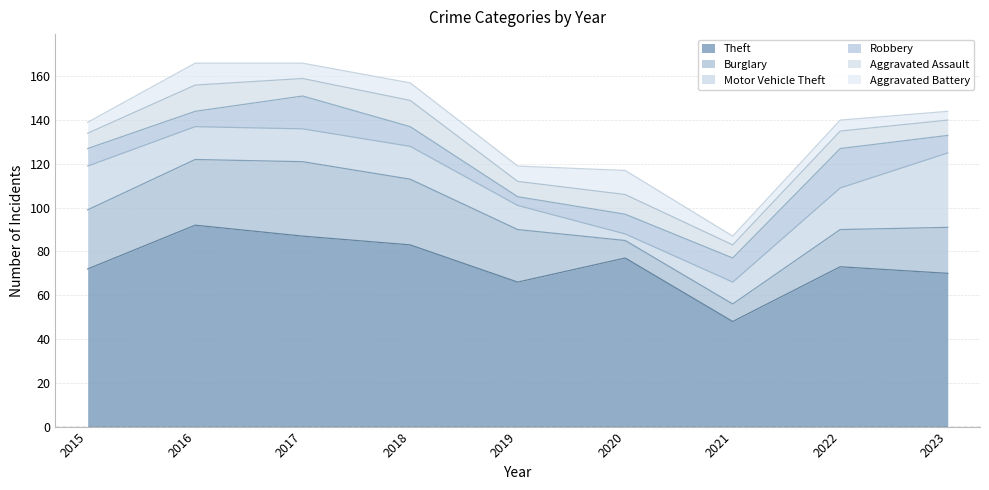

What is the highest value of the Aggravated Battery series?

11